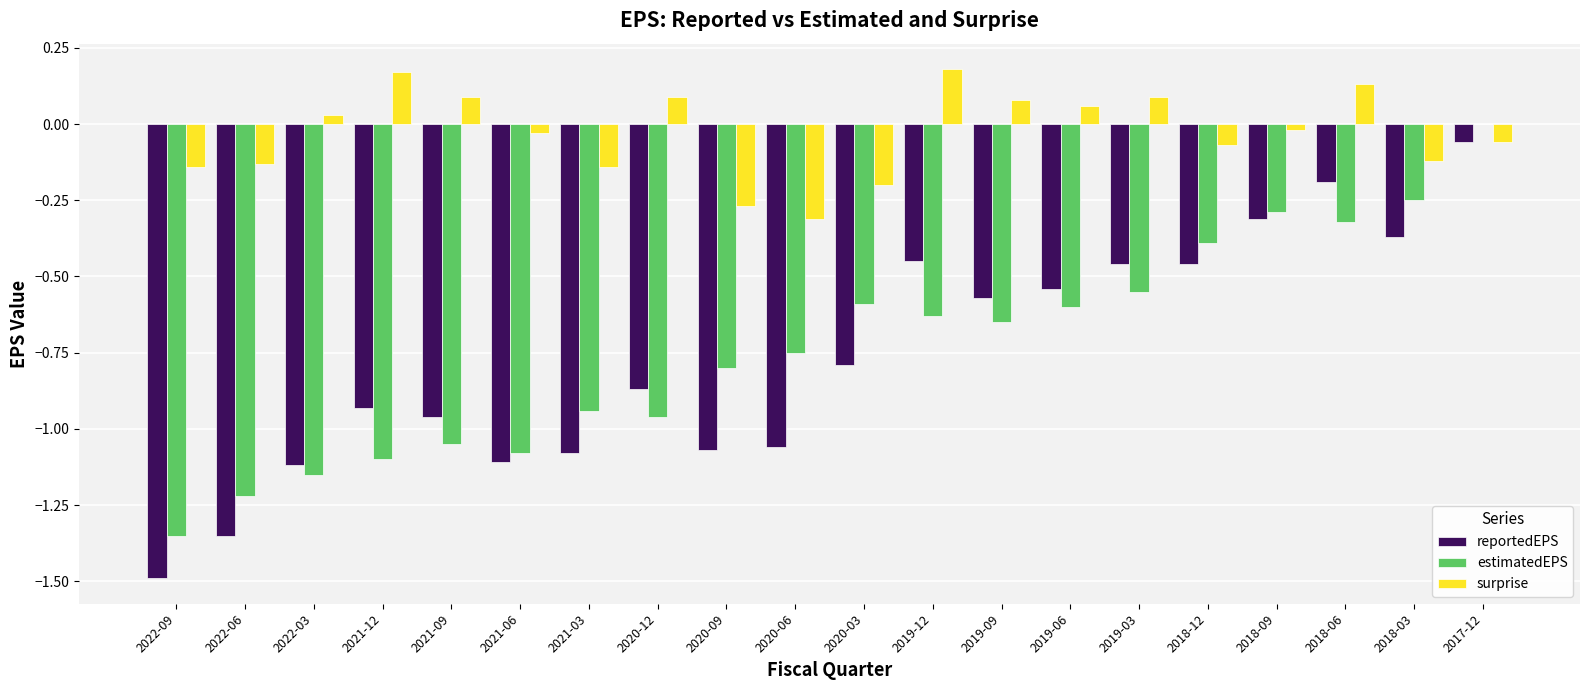

What is the total value across all series at 2020-09?

-2.1